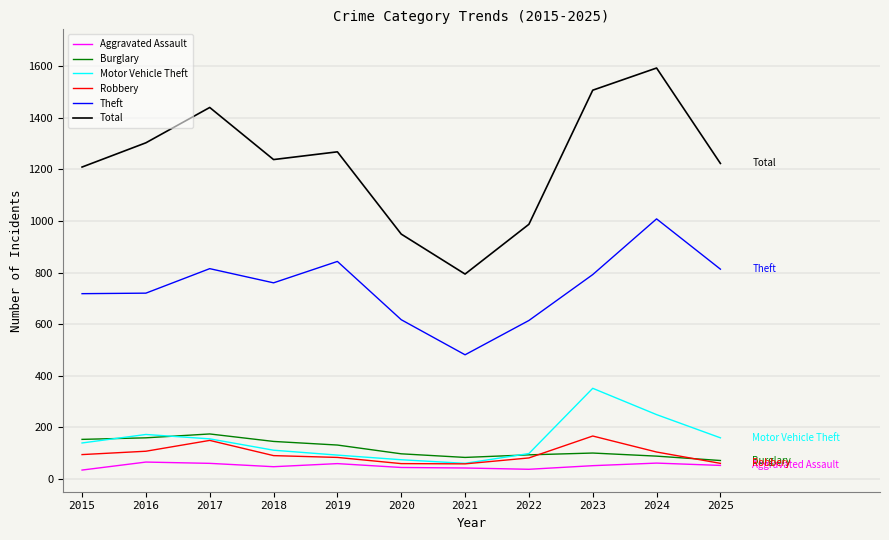

The value of Total at 2018 is 1238. True or false?

True